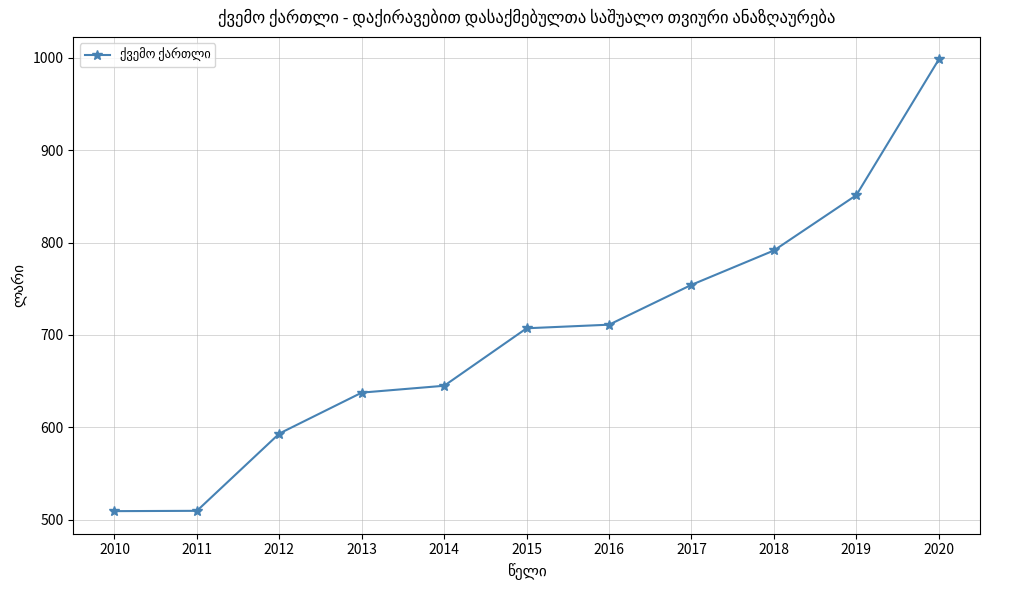

True or false: the data has more than 1 interior local peaks.

False